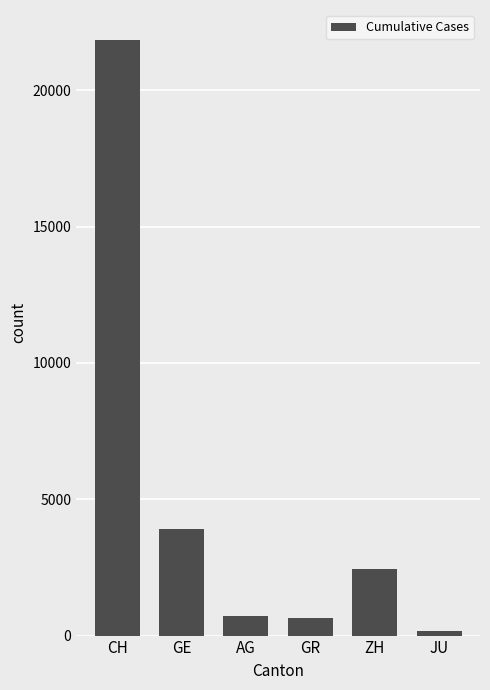

True or false: the data shows 21855 at CH.

True